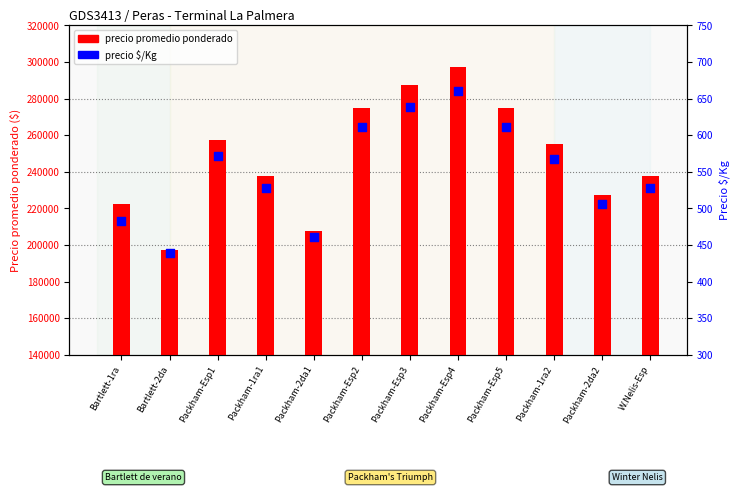

What is the total value across all series at Packham-Esp3?

288139